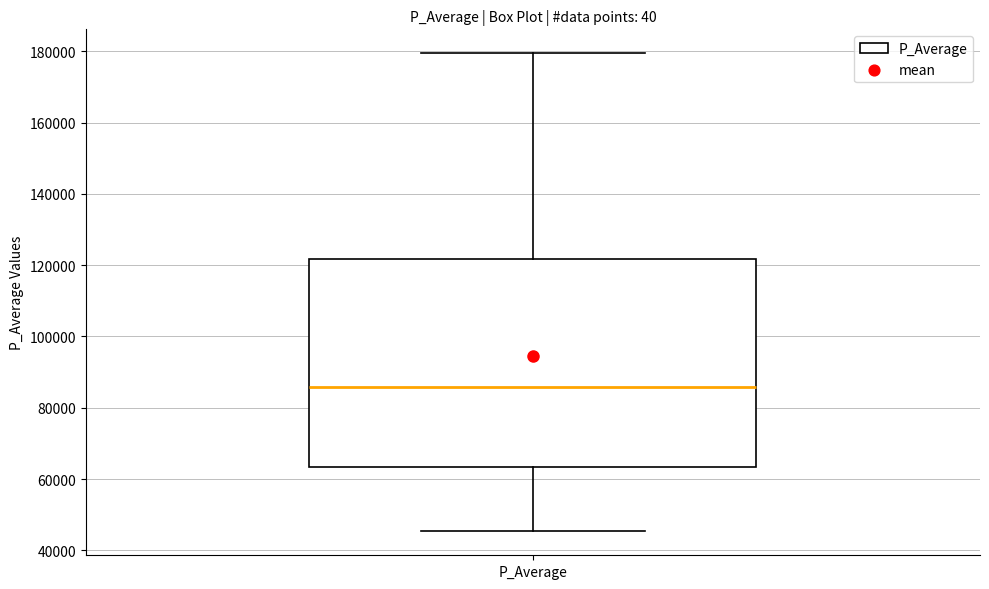

Where is the upper edge of the box for P_Average on the y-axis? The values are not printed on the chart, so give them approximately, as read against the axis.

122000